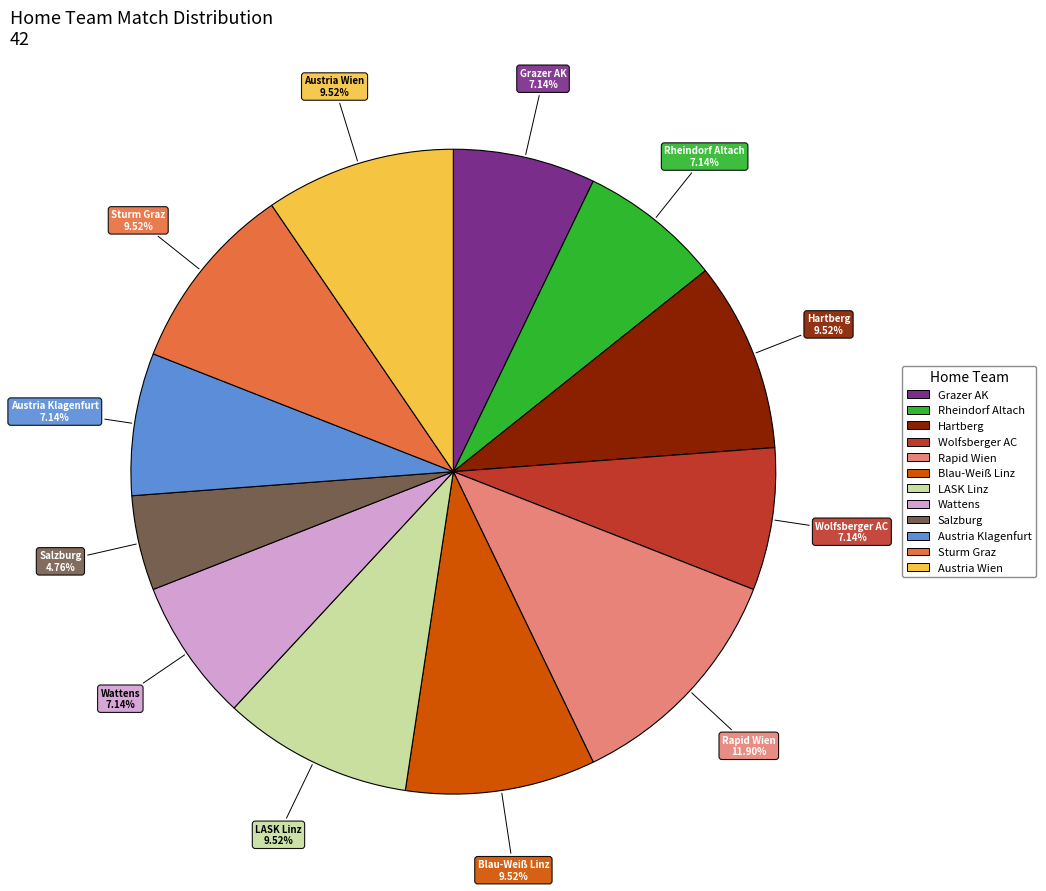

Count the number of slices in the pie.

12